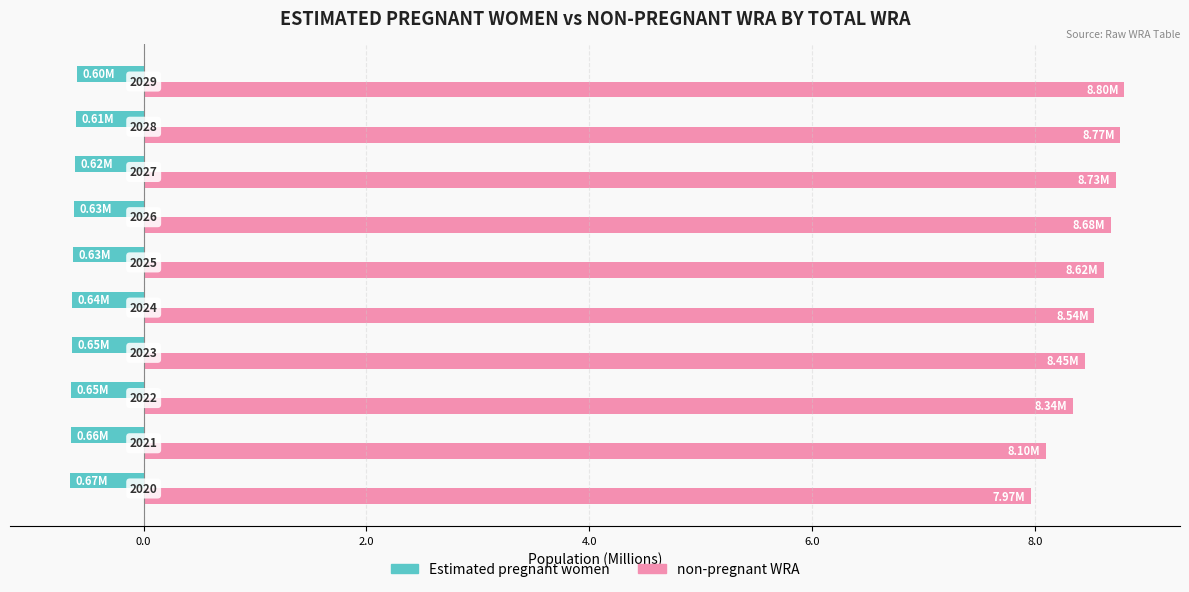

What are all the series names shown in the legend?

Estimated pregnant women, non-pregnant WRA